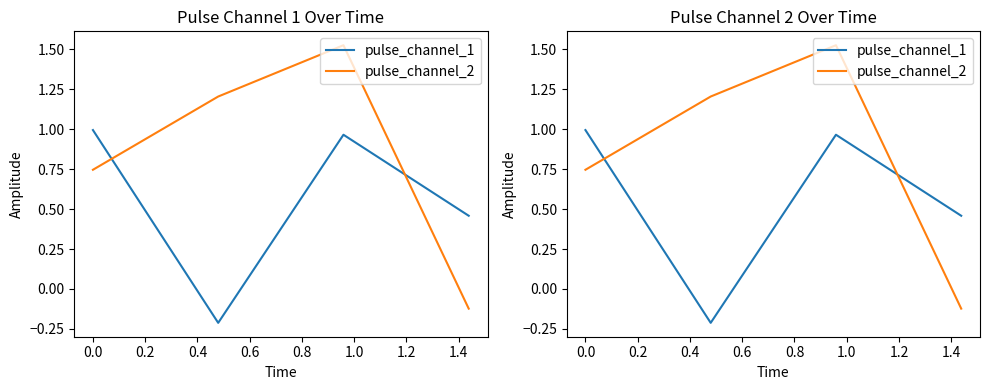

How many lines are shown in the chart?

2